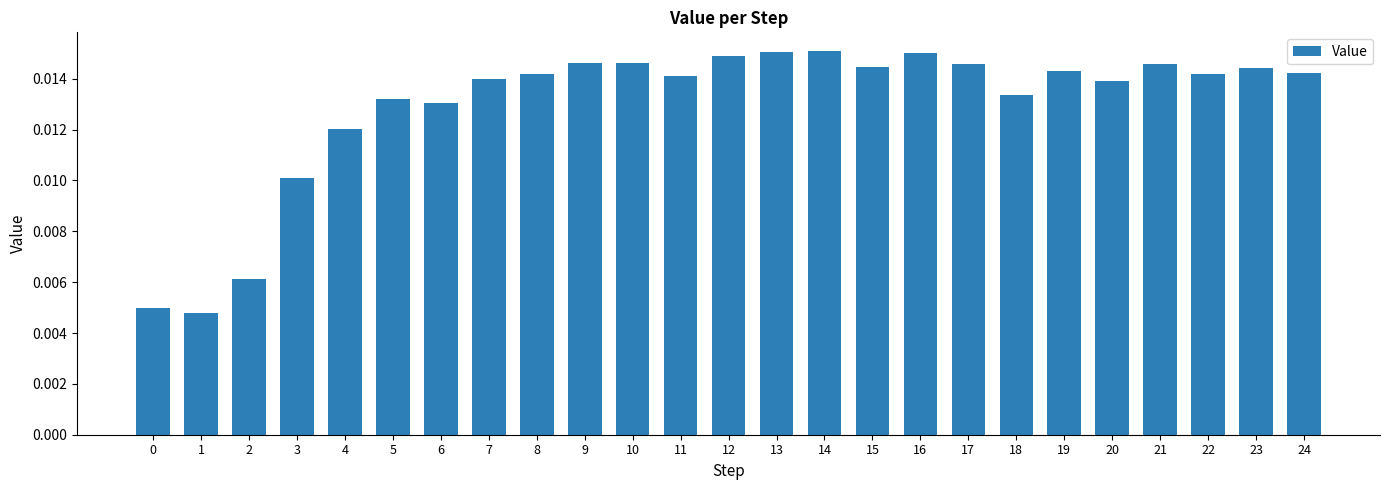

Does the chart contain stacked bars?

No